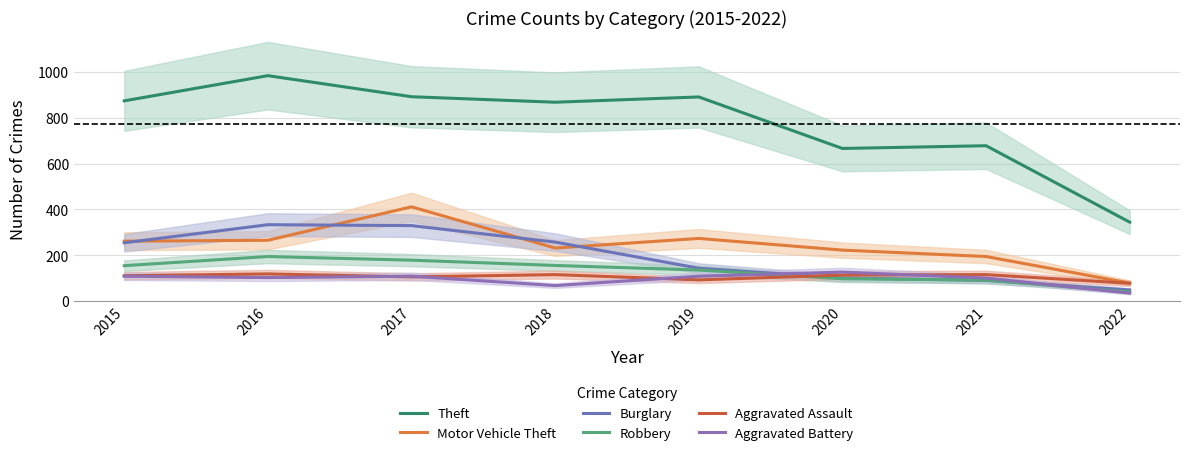

Which category has the lowest value in the Burglary series?

2022